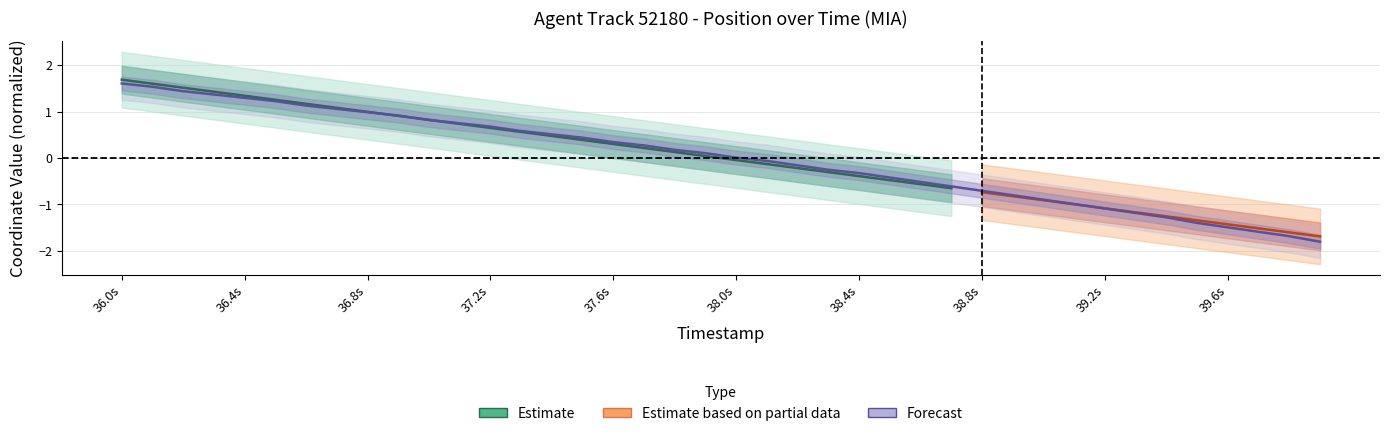

How many negative values are there?

19